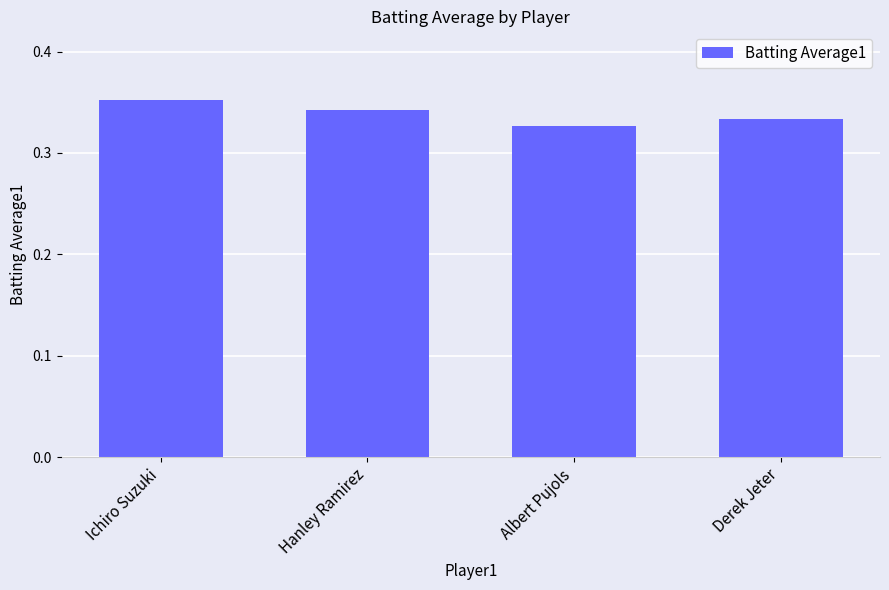

Does the chart contain stacked bars?

No